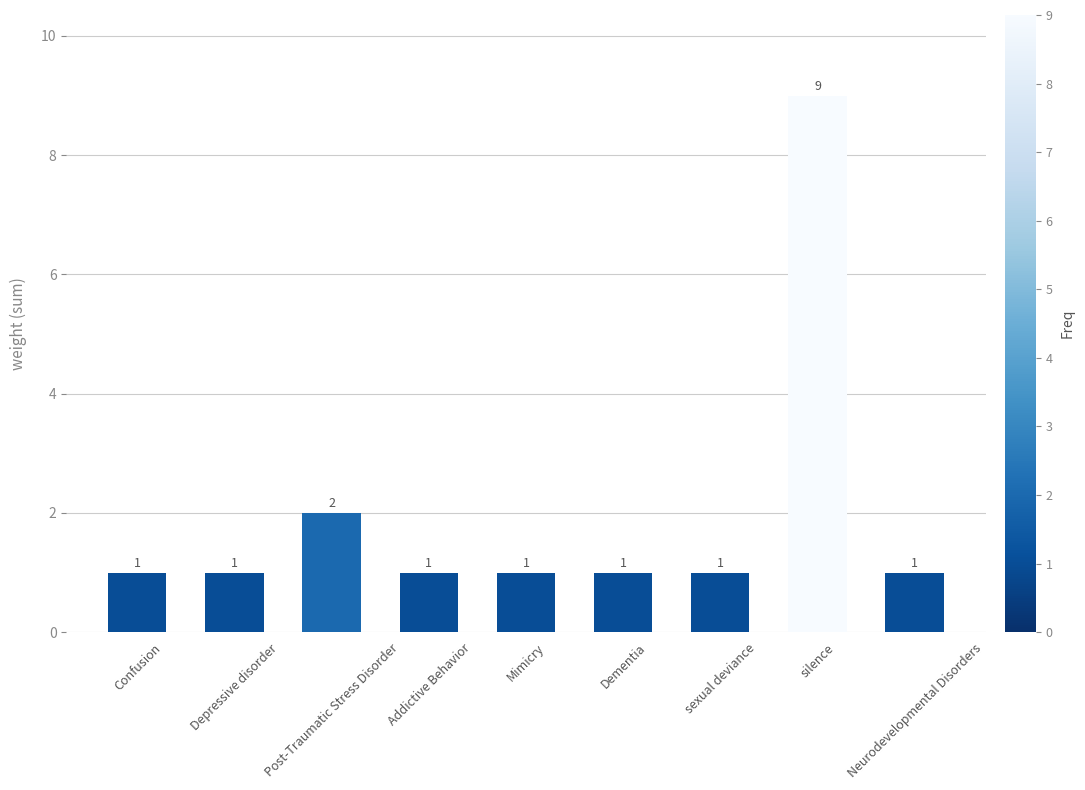

What is the label of the 9th bar from the right?

Confusion